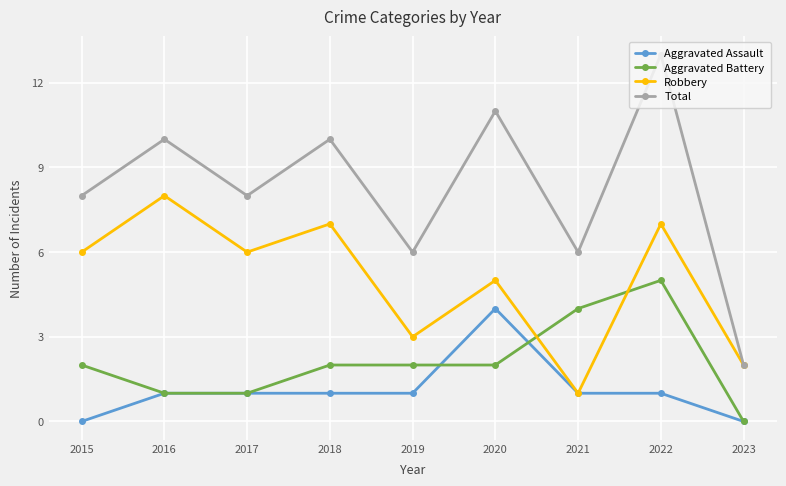

What is the total value across all series at 2019?

12